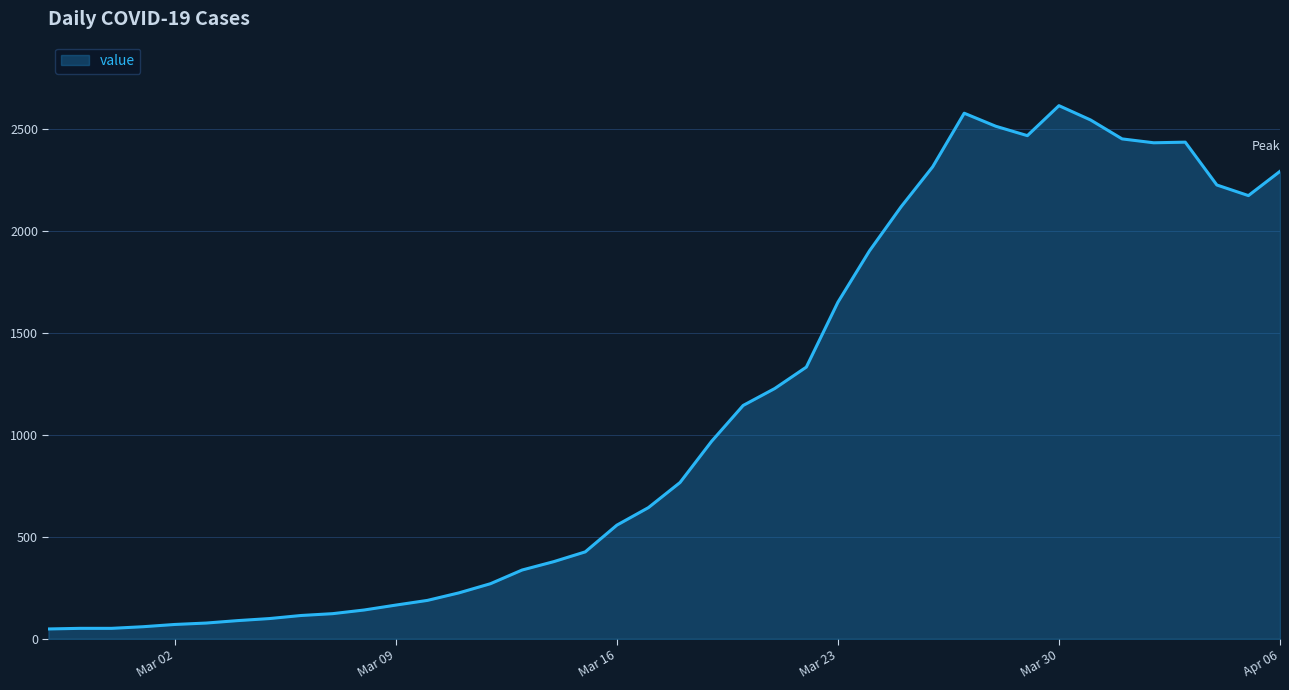

What is the difference between the maximum and minimum values?

2566